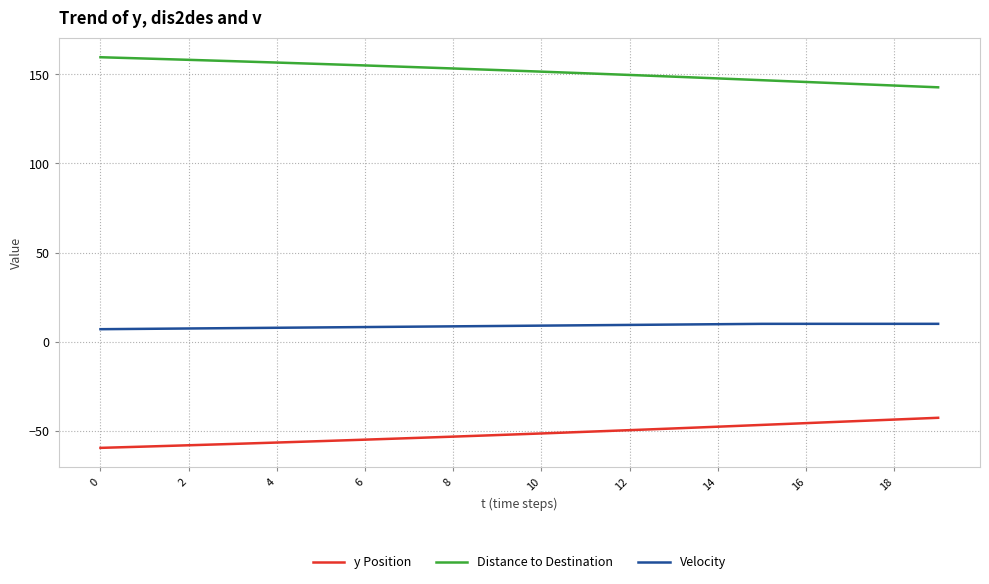

What is the difference between the maximum and minimum values in the Distance to Destination series?

16.9